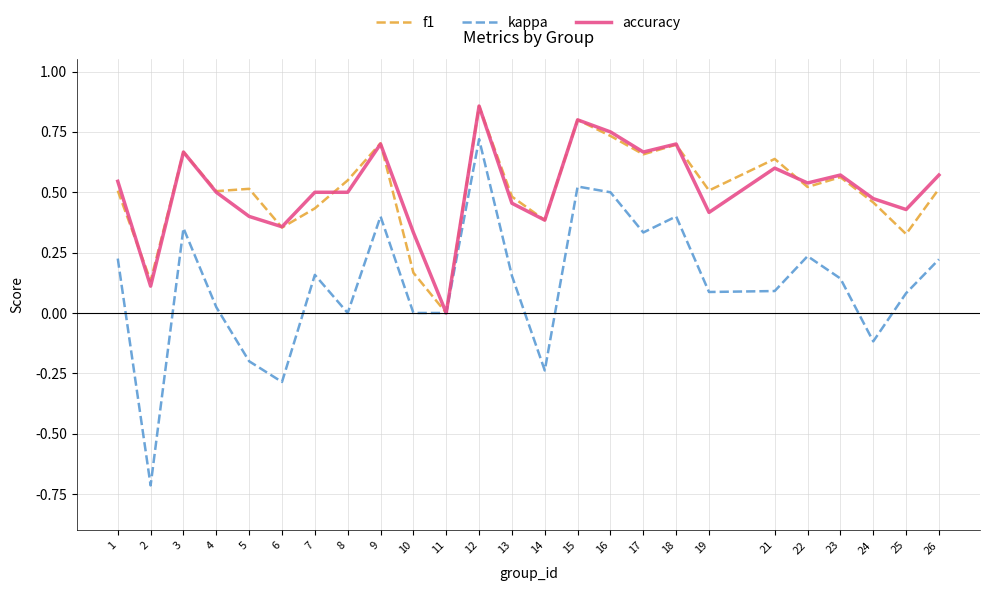

How many lines are shown in the chart?

3